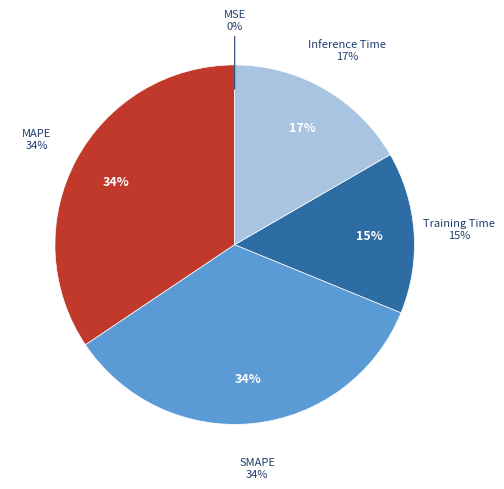

What is the largest slice in the pie chart?

SMAPE